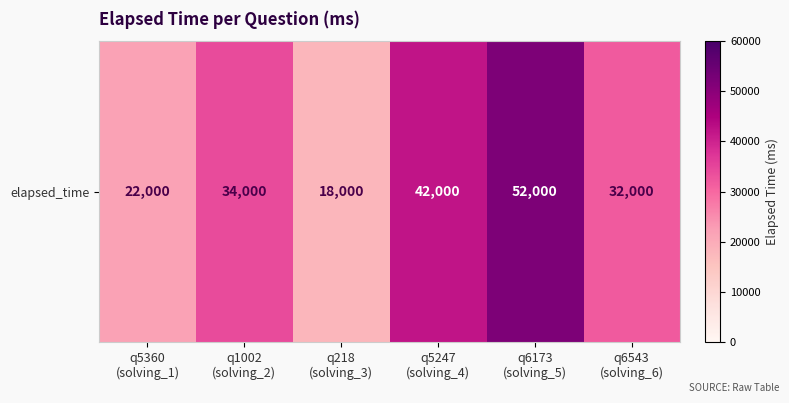

List the labels in order of value, largest first.

q6173
(solving_5), q5247
(solving_4), q1002
(solving_2), q6543
(solving_6), q5360
(solving_1), q218
(solving_3)